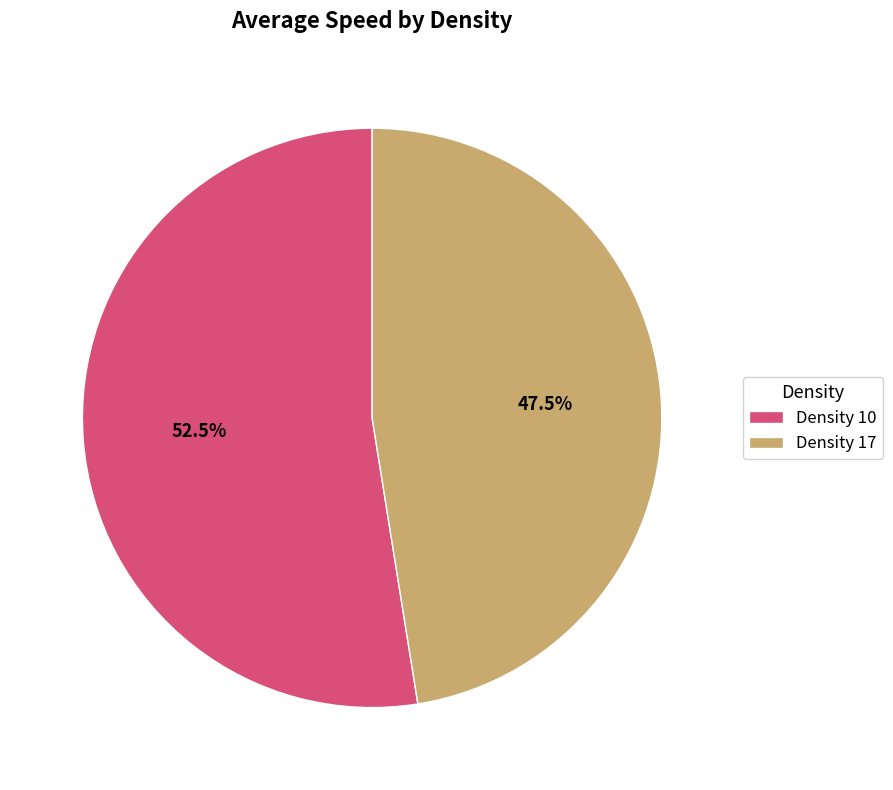

What is the smallest slice in the pie chart?

Density 17